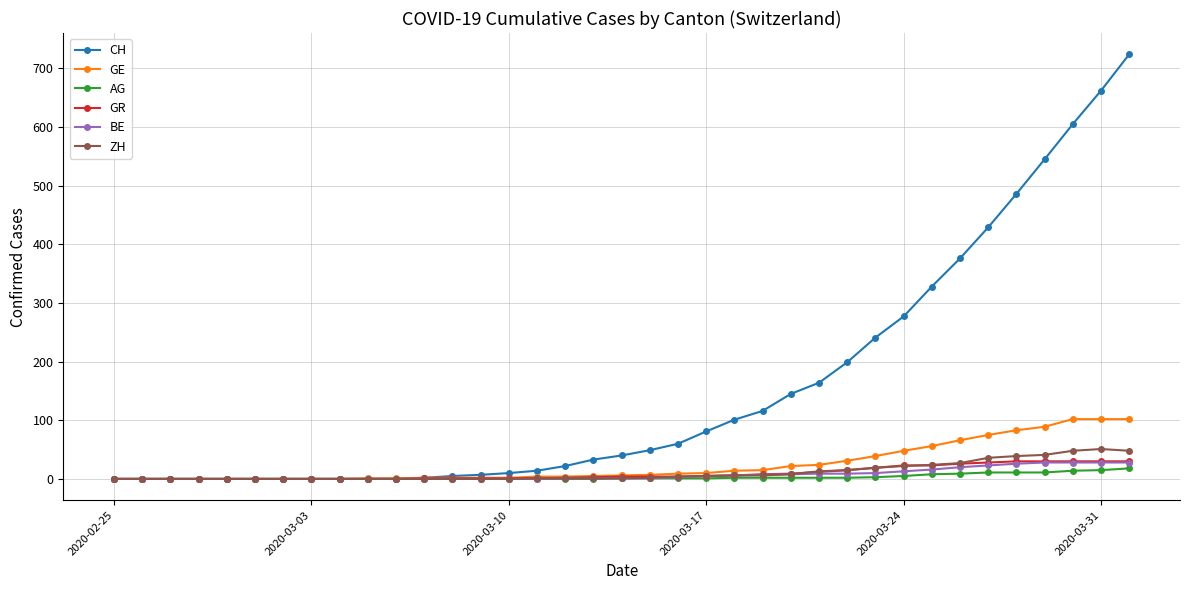

Which series has the largest range (max minus min)?

CH